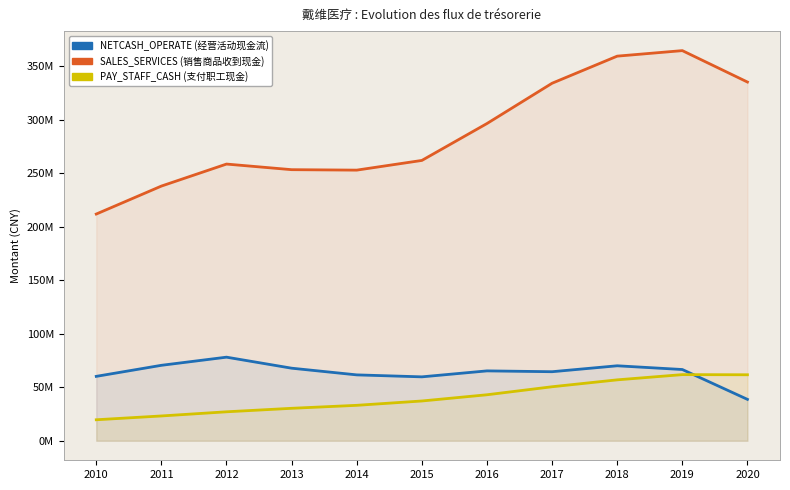

At which label is NETCASH_OPERATE closest to 58397765?

2015